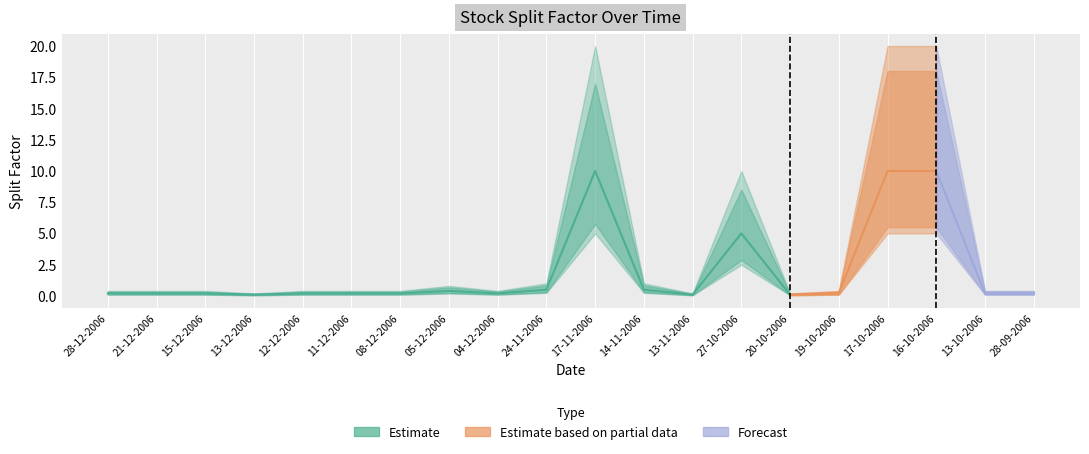

The value of factor_lower at 14-11-2006 is 0.2. True or false?

True